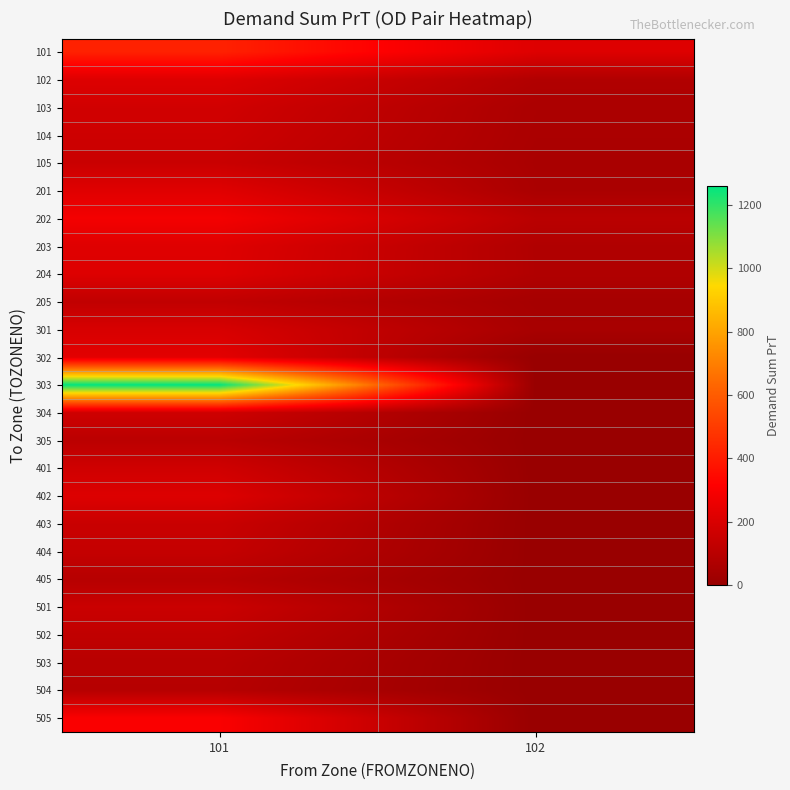

At which category is the sum across all series the highest?

101